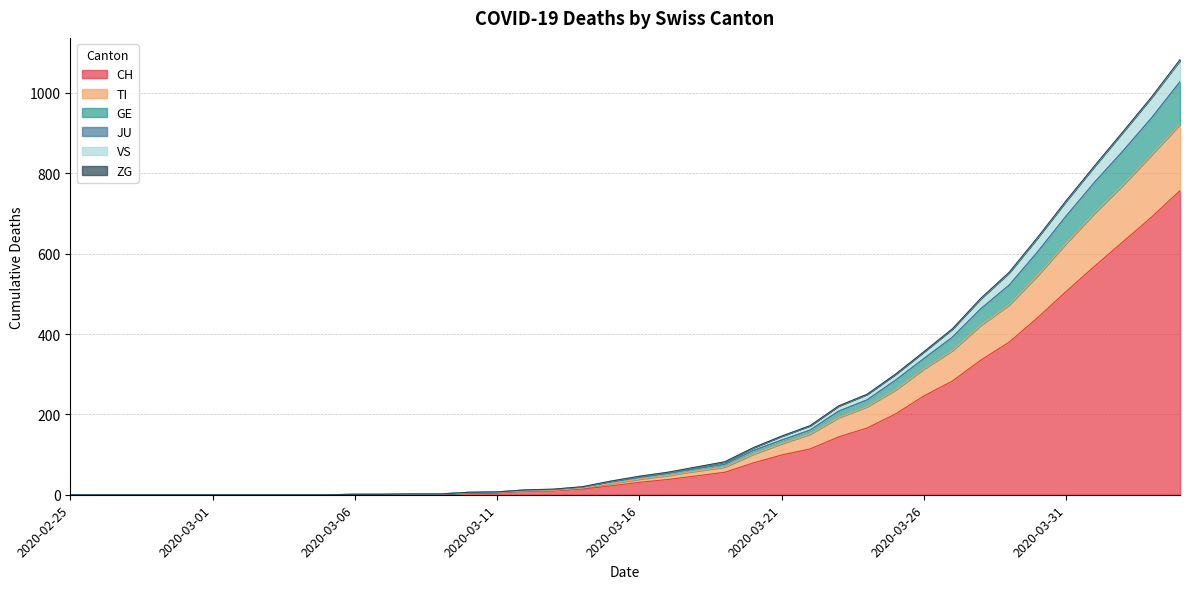

Does the chart have visible grid lines?

Yes